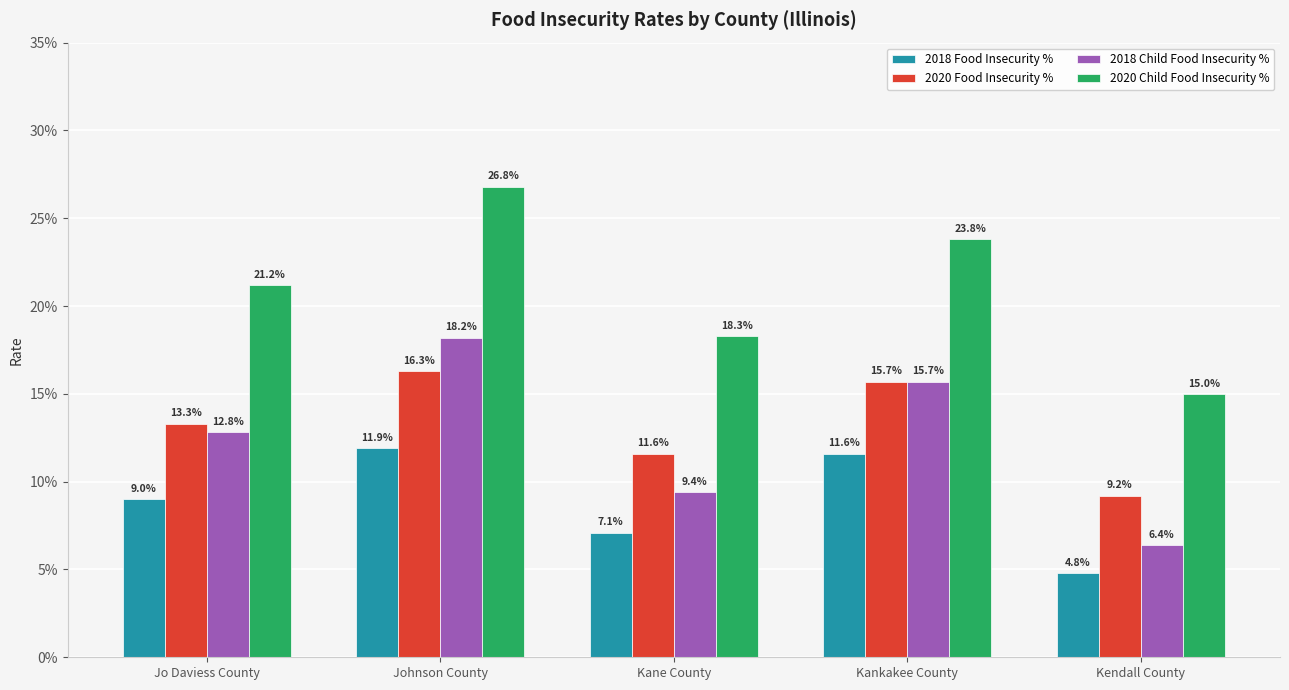

Reading left to right, extract all data points from this chart.

2018 Food Insecurity %: Jo Daviess County=0.1	Johnson County=0.1	Kane County=0.1	Kankakee County=0.1	Kendall County=0.0
2020 Food Insecurity %: Jo Daviess County=0.1	Johnson County=0.2	Kane County=0.1	Kankakee County=0.2	Kendall County=0.1
2018 Child Food Insecurity %: Jo Daviess County=0.1	Johnson County=0.2	Kane County=0.1	Kankakee County=0.2	Kendall County=0.1
2020 Child Food Insecurity %: Jo Daviess County=0.2	Johnson County=0.3	Kane County=0.2	Kankakee County=0.2	Kendall County=0.1